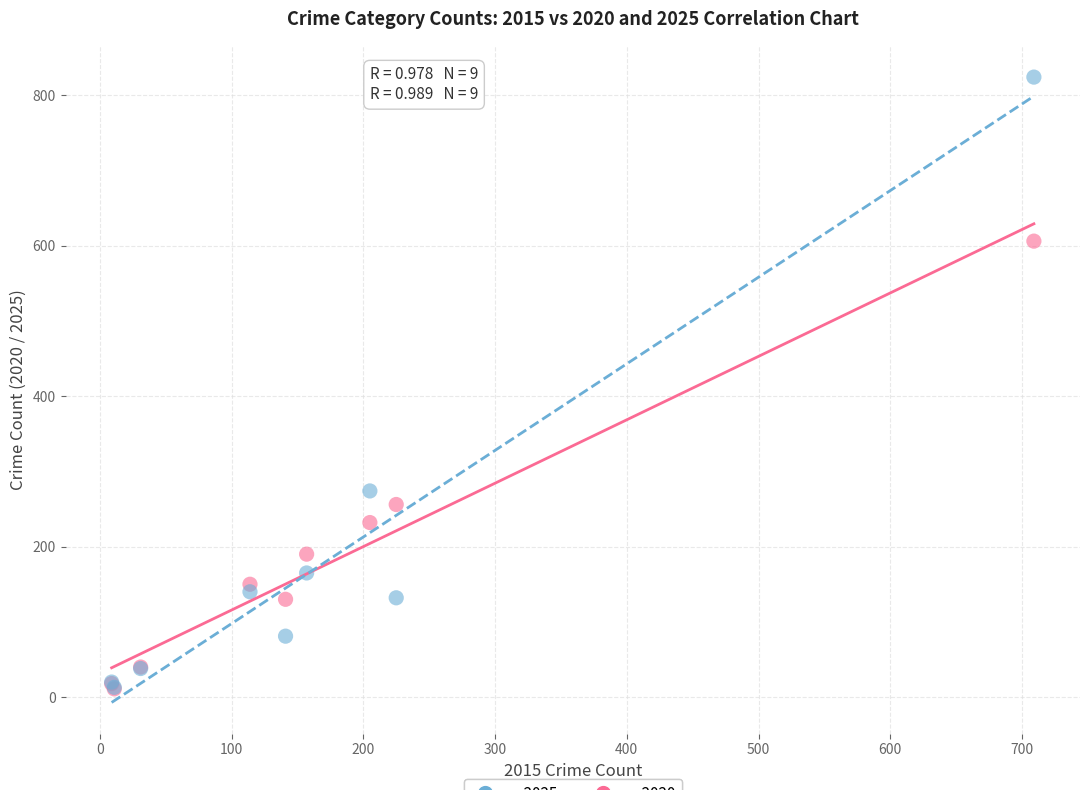

Which series reaches the maximum Y coordinate?

vs 2025